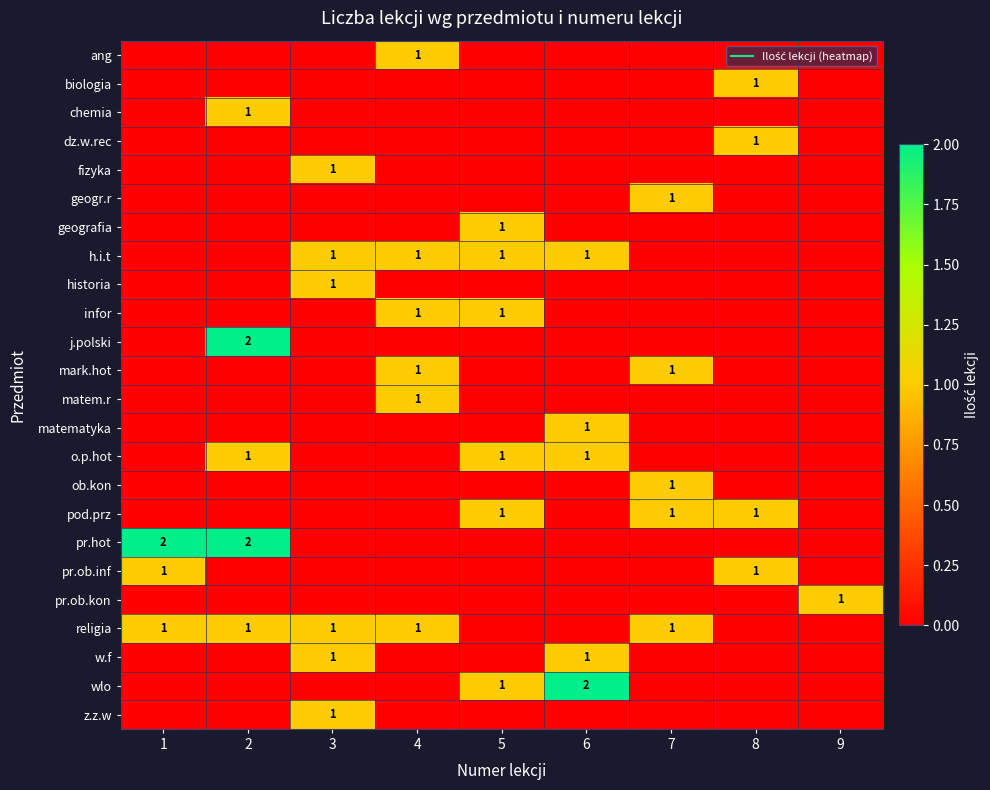

Rank the categories by pod.prz value from lowest to highest.

1, 2, 3, 4, 6, 9, 5, 7, 8